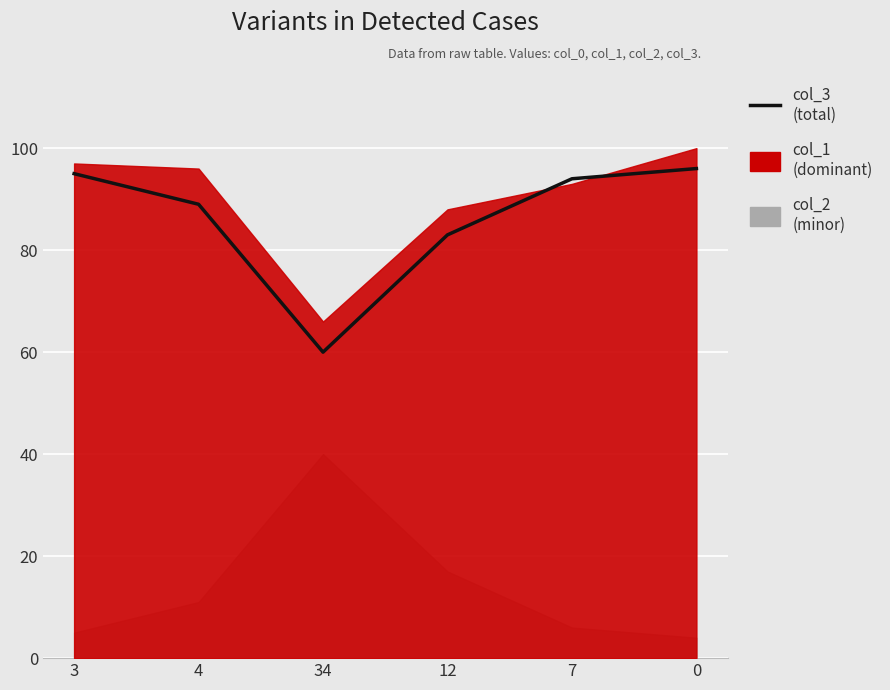

What is the approximate value at 7?

94